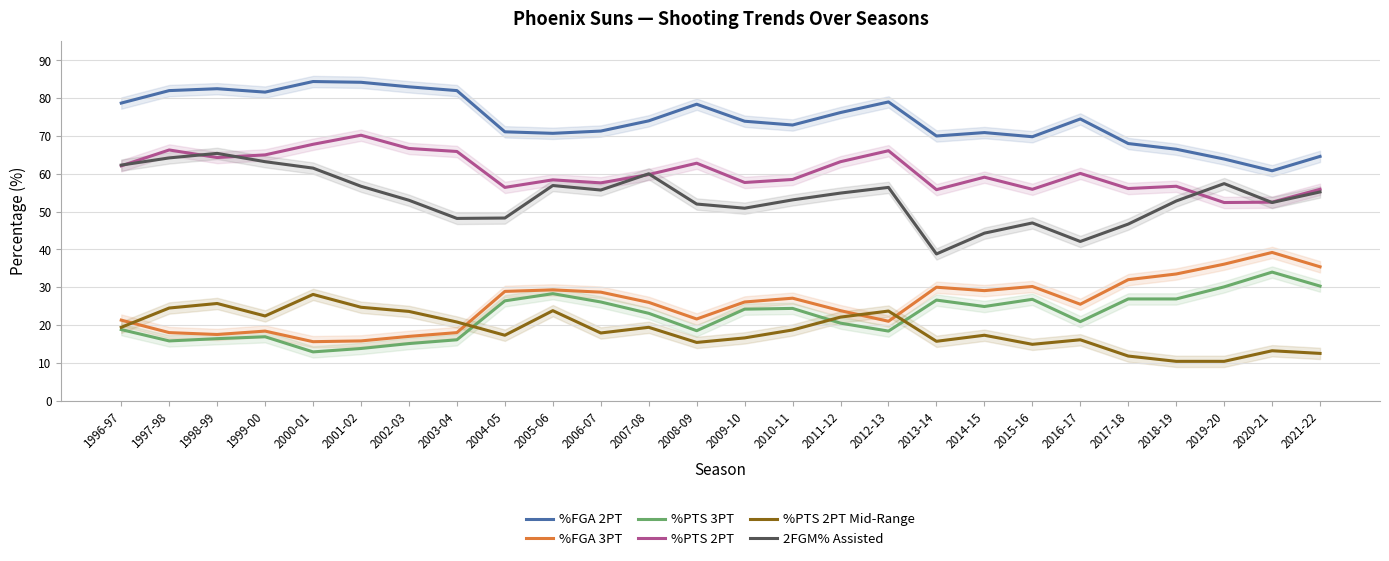

Does the chart have visible grid lines?

Yes